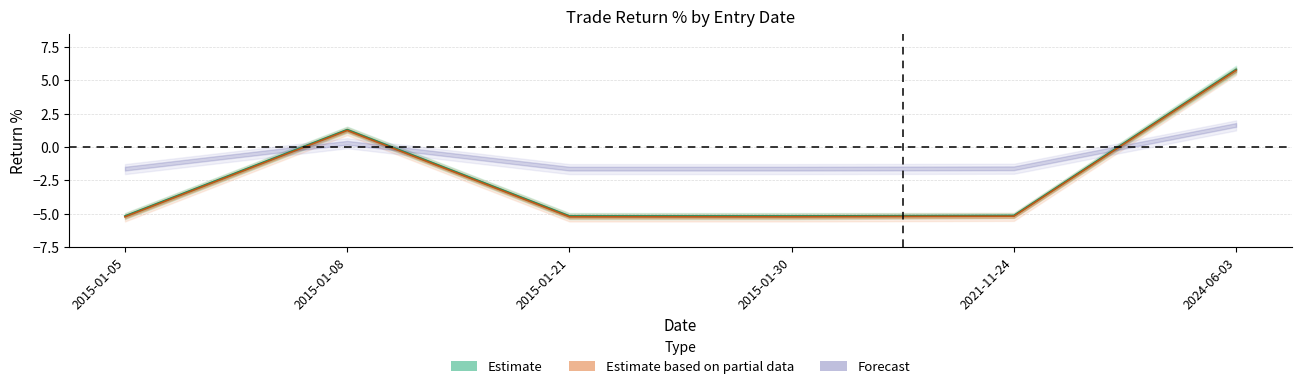

What is the lowest value of the net_return_% series?

-5.2